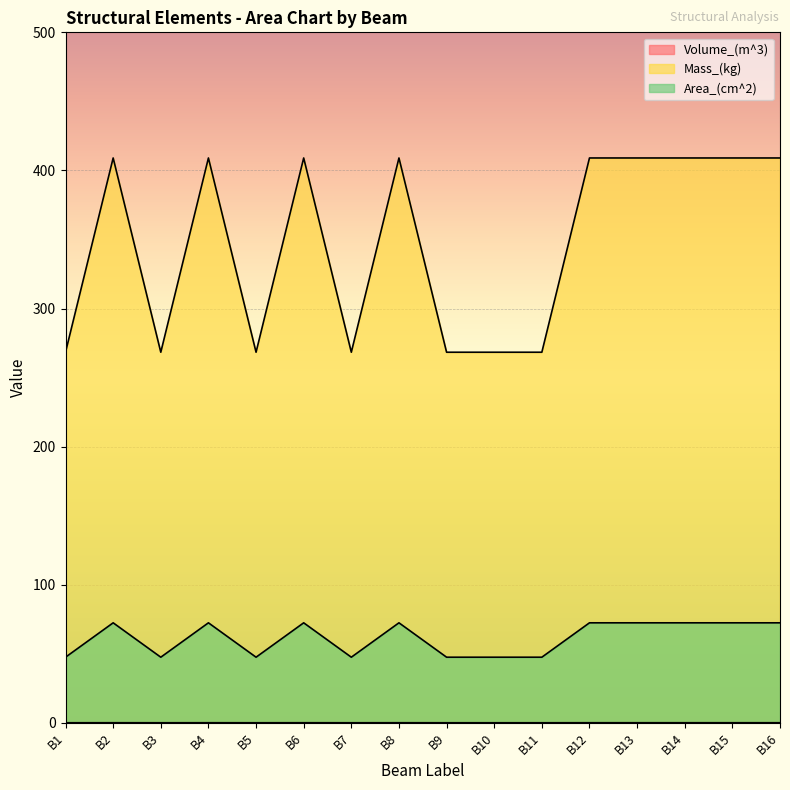

True or false: Area_(cm^2) has more than 1 points higher than both neighbors.

True